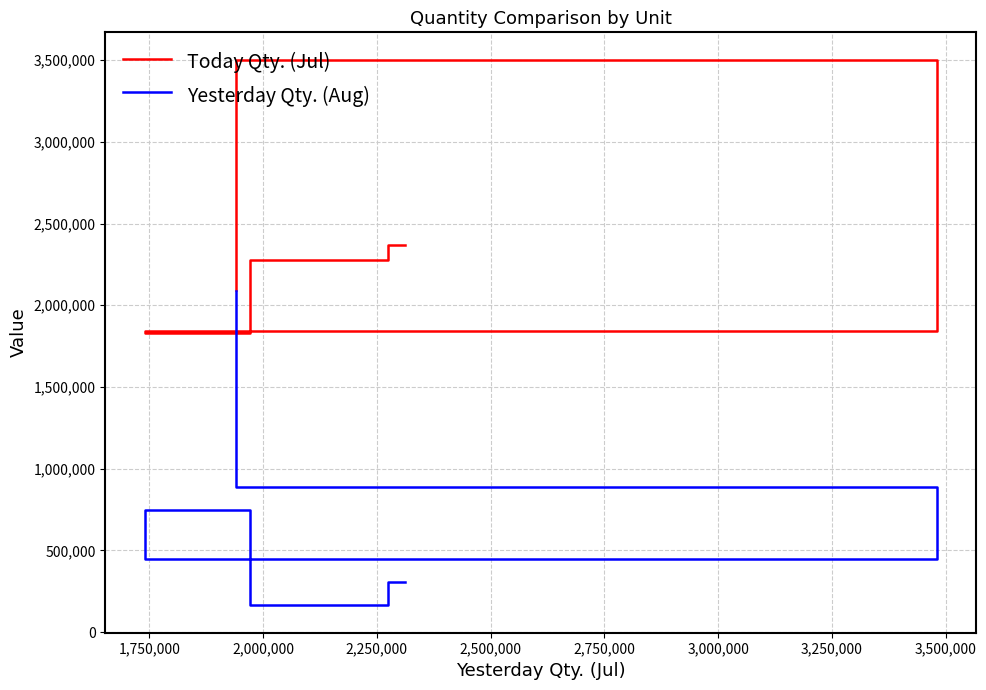

What position from the right is 2,000,000?

4